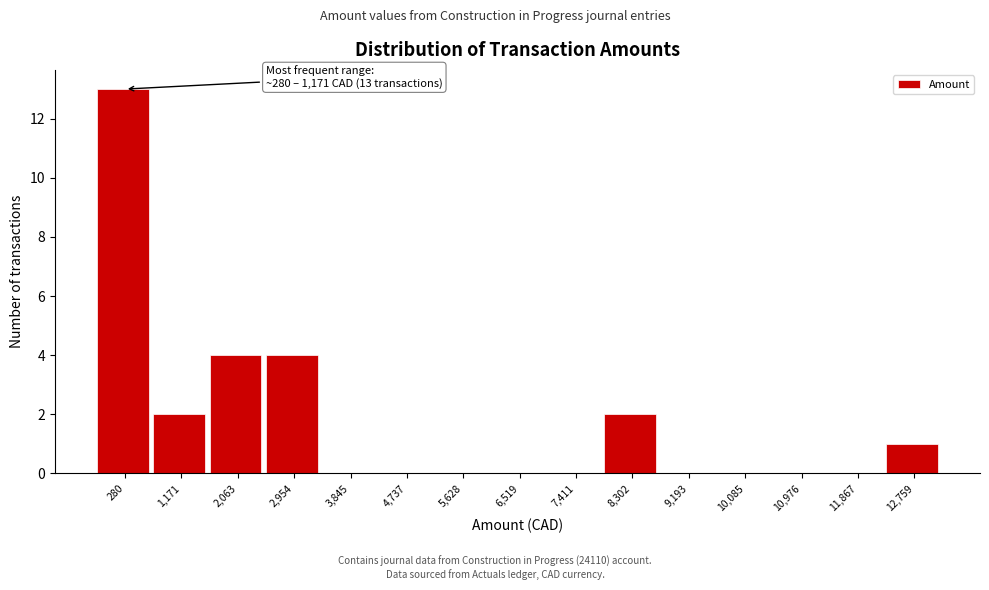

Reading left to right, transcribe all the data shown in this chart.

280=13	1,171=2	2,063=4	2,954=4	3,845=0	4,737=0	5,628=0	6,519=0	7,411=0	8,302=2	9,193=0	10,085=0	10,976=0	11,867=0	12,759=1